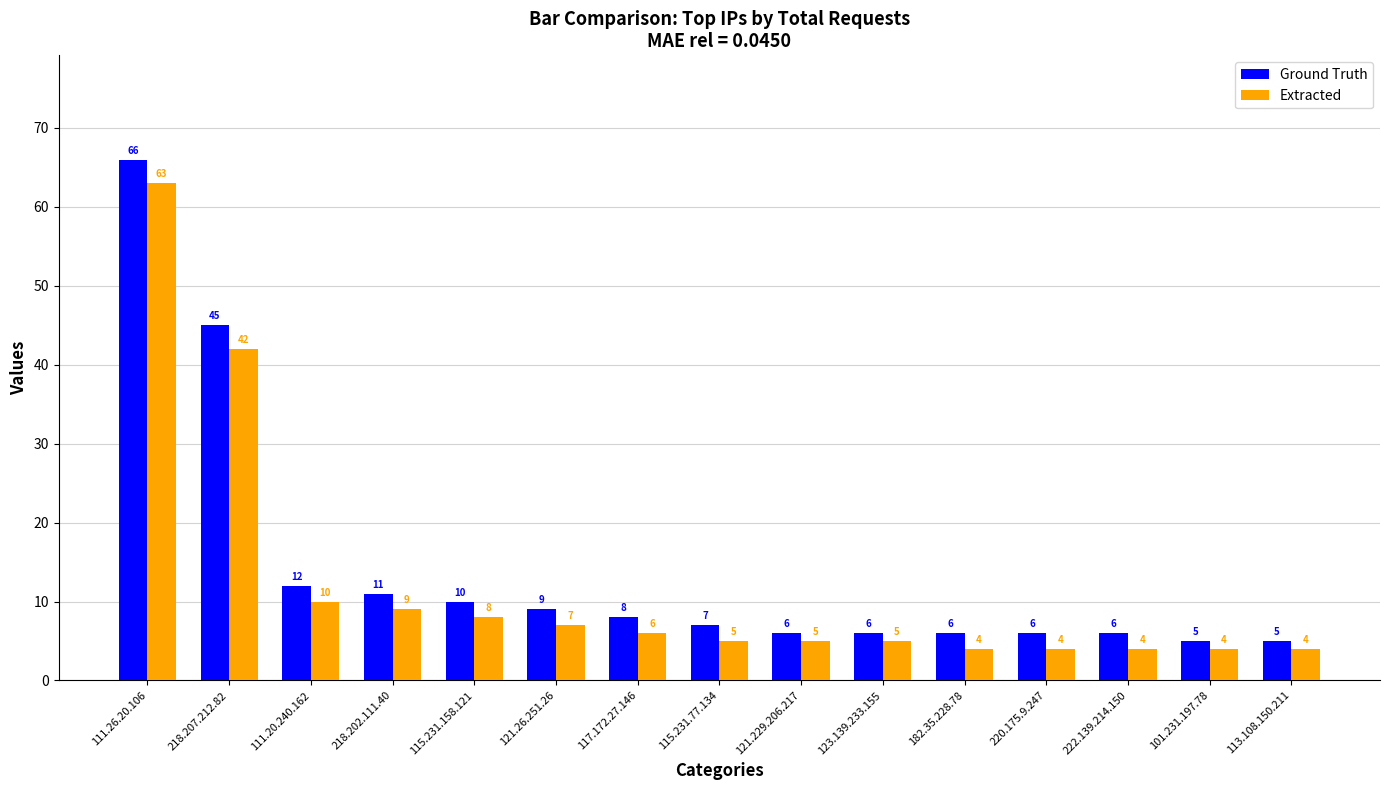

Which series has the largest range (max minus min)?

Ground Truth